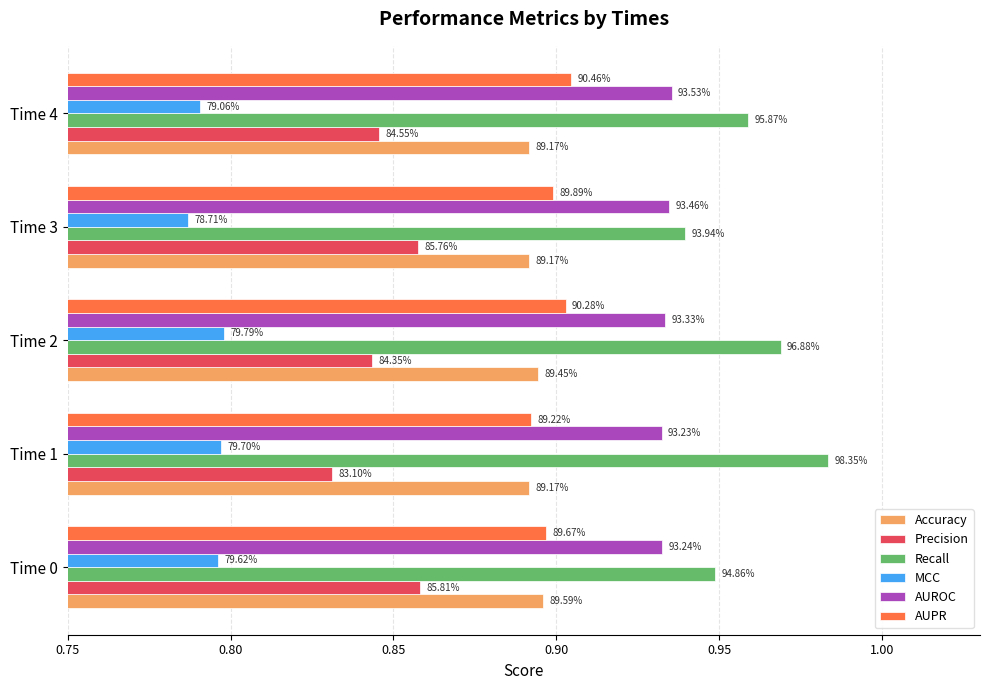

What is the value of the Precision bar at the 4th from the left?

0.9